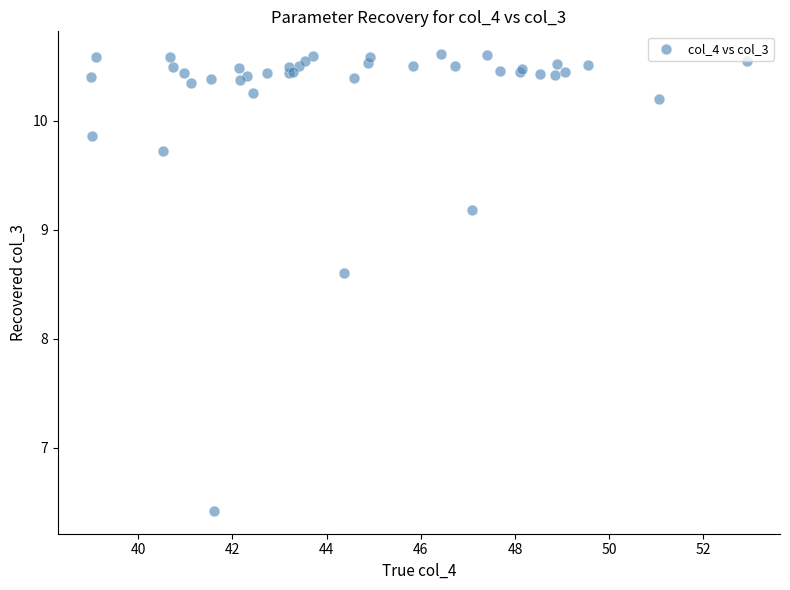

What Y value in the scatter plot is closest to 8?

8.6